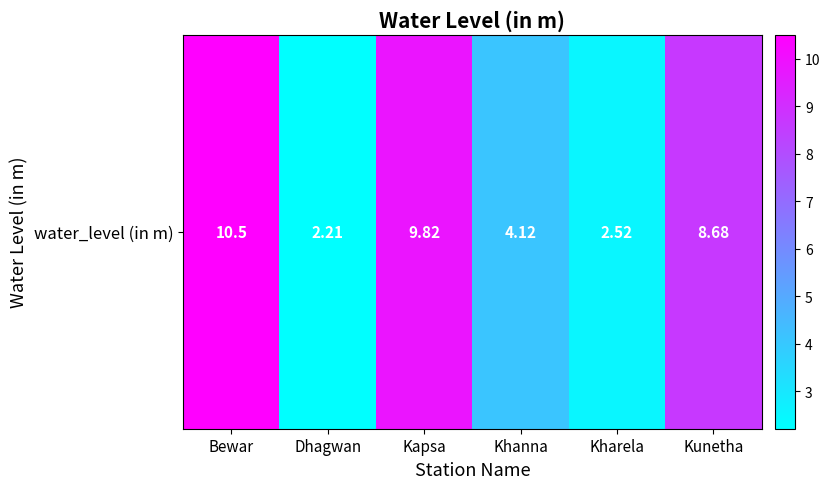

What is the sum of the values at Kharela and Khanna?

6.6